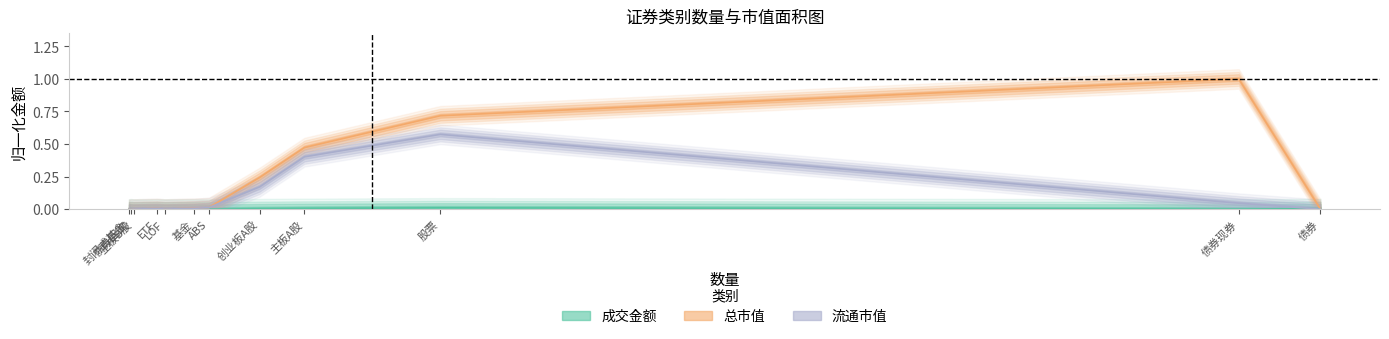

How many intersections are there between 总市值 and 成交金额?

3